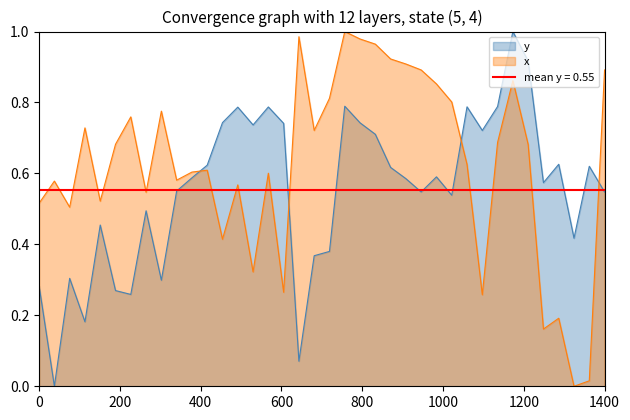

List the series in order of their peak value, highest first.

y, x